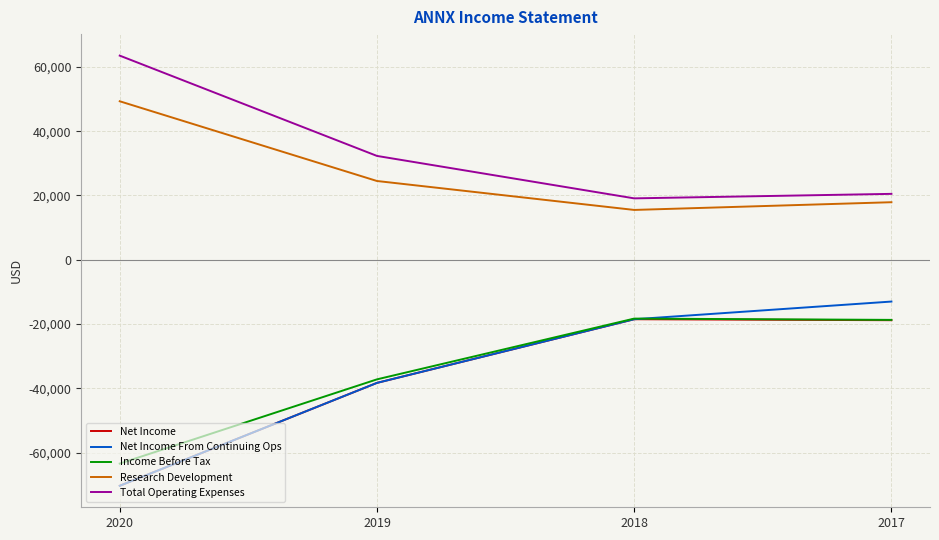

True or false: Research Development and Total Operating Expenses cross at least once.

False